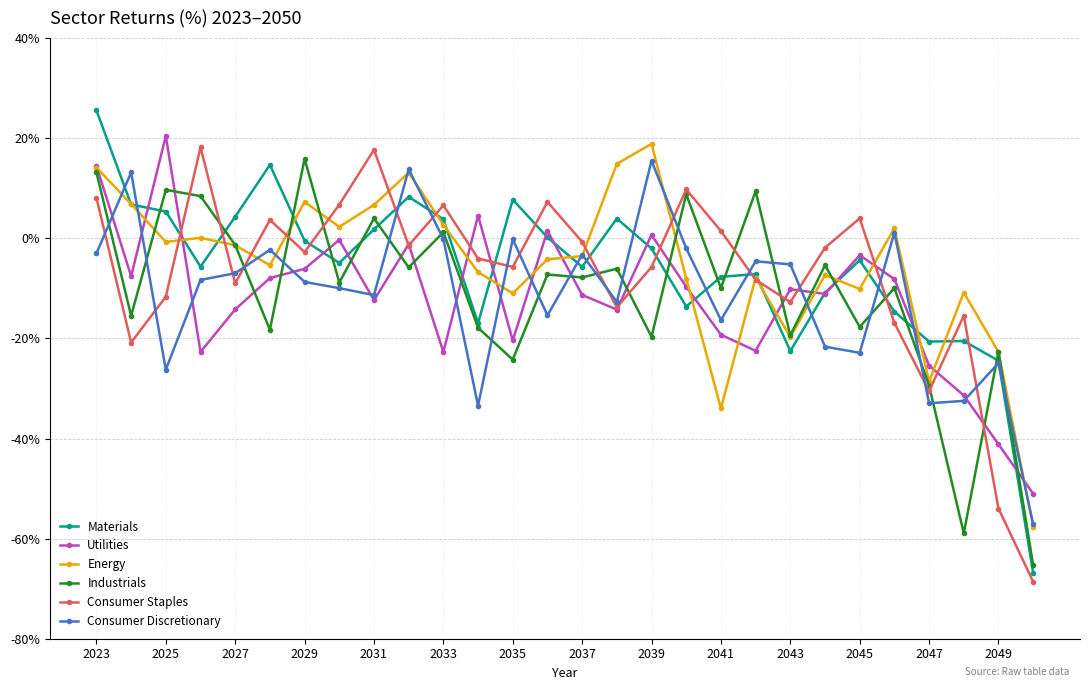

What is the maximum value shown in the chart?

25.6